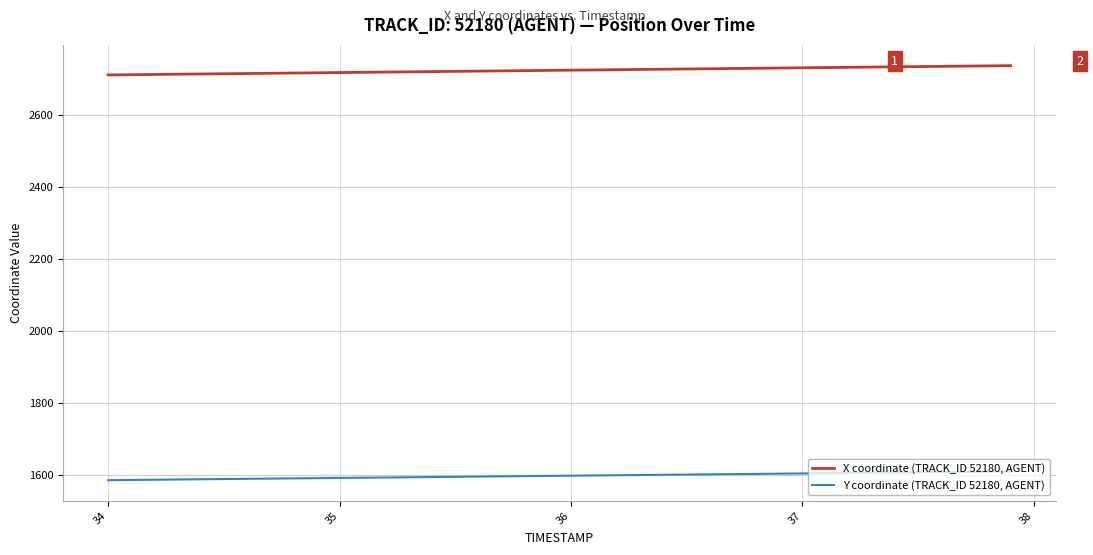

Rank the series by their average value, from highest to lowest.

X coordinate (TRACK_ID 52180, AGENT), Y coordinate (TRACK_ID 52180, AGENT)